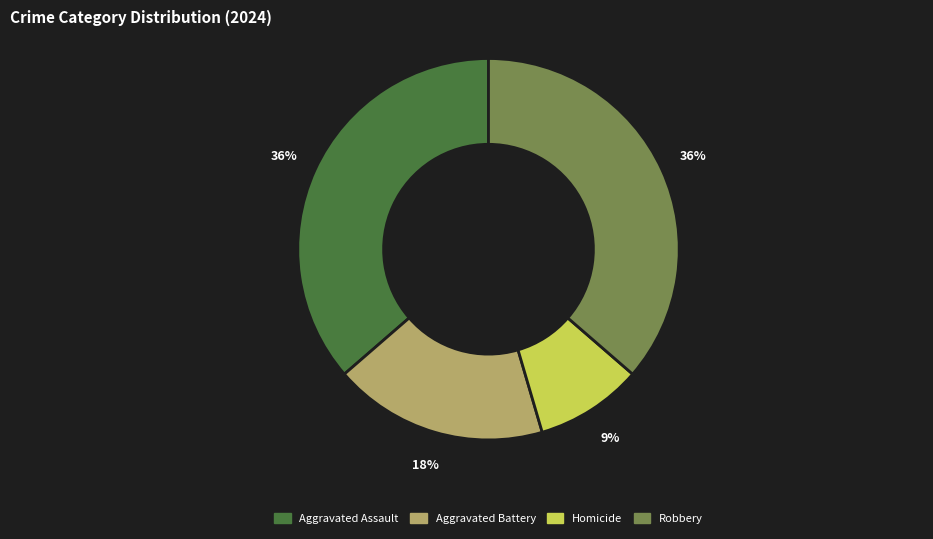

What is the ratio of the value at Aggravated Battery to the value at Robbery?

0.5